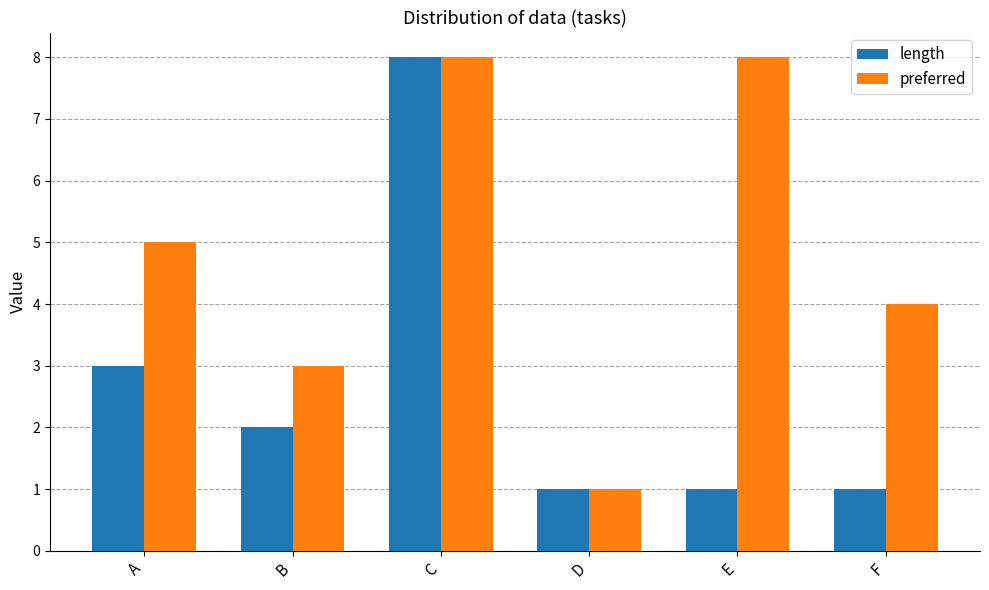

Is it true that preferred equals 7 at A?

False